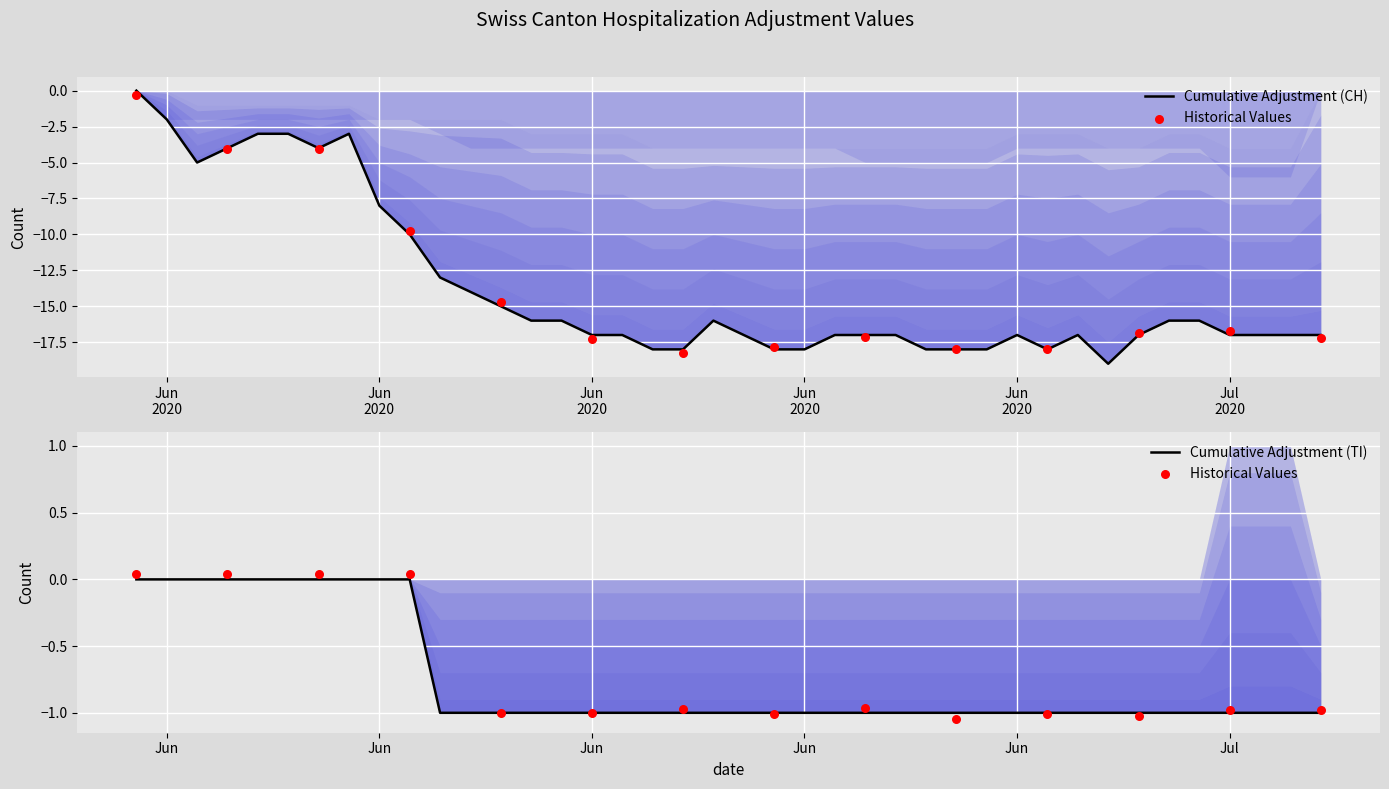

Which series reaches the minimum Y coordinate?

CH